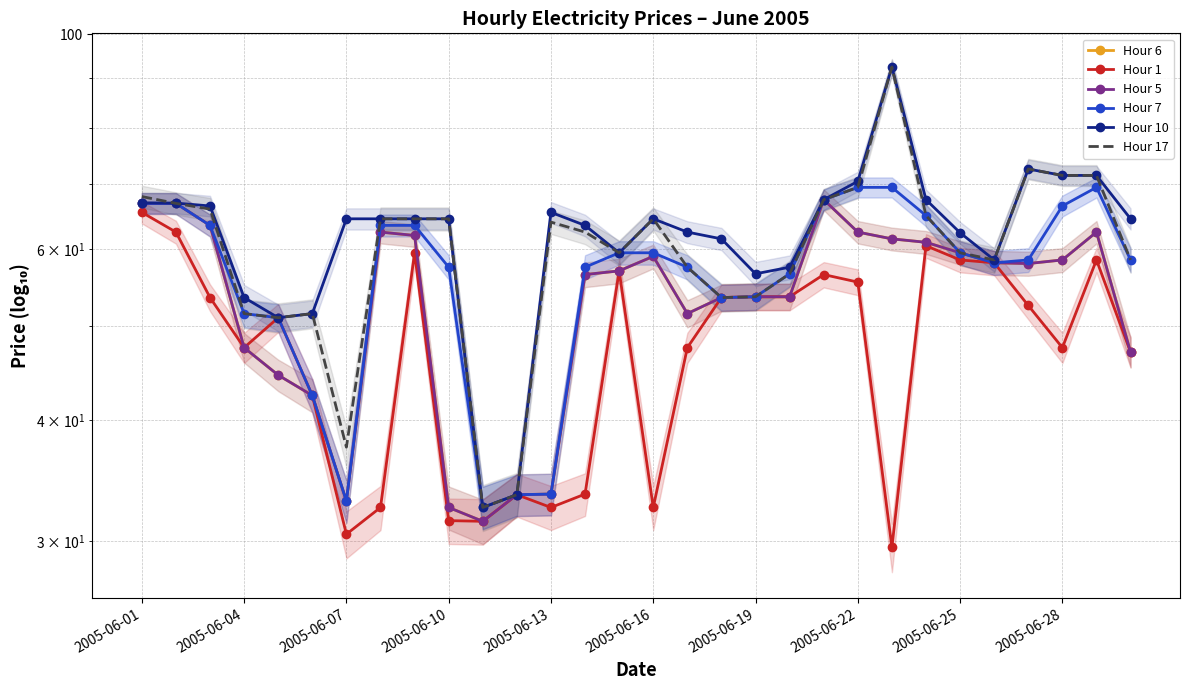

Which has a higher value, 16 or 25?

25